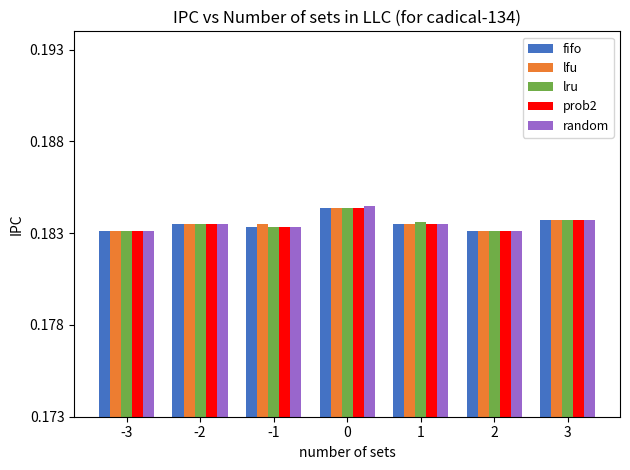

The prob2 series shows 0.1 at 3. True or false?

False